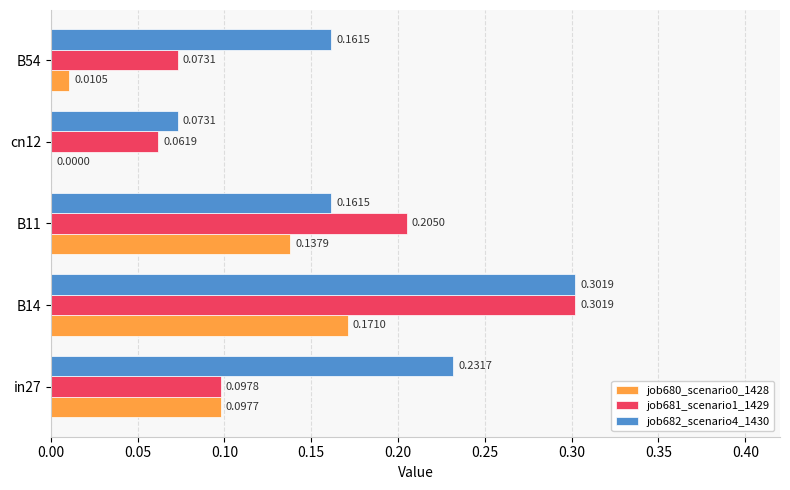

How many positive values does the job680_scenario0_1428 series have?

4